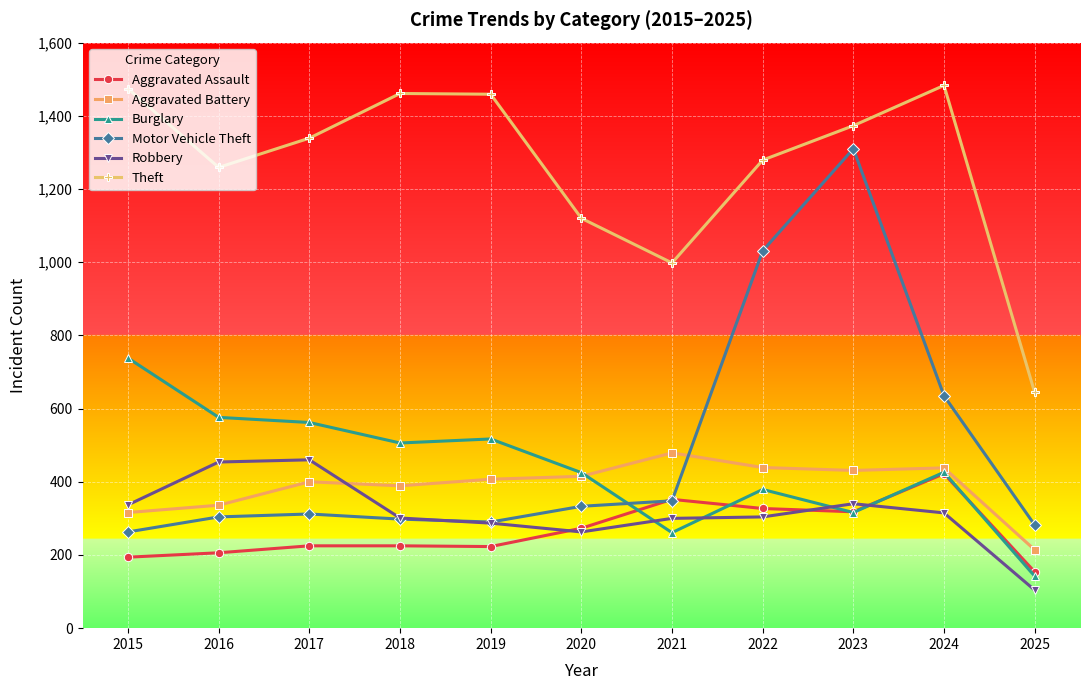

Where is the first local minimum for Robbery?

2020